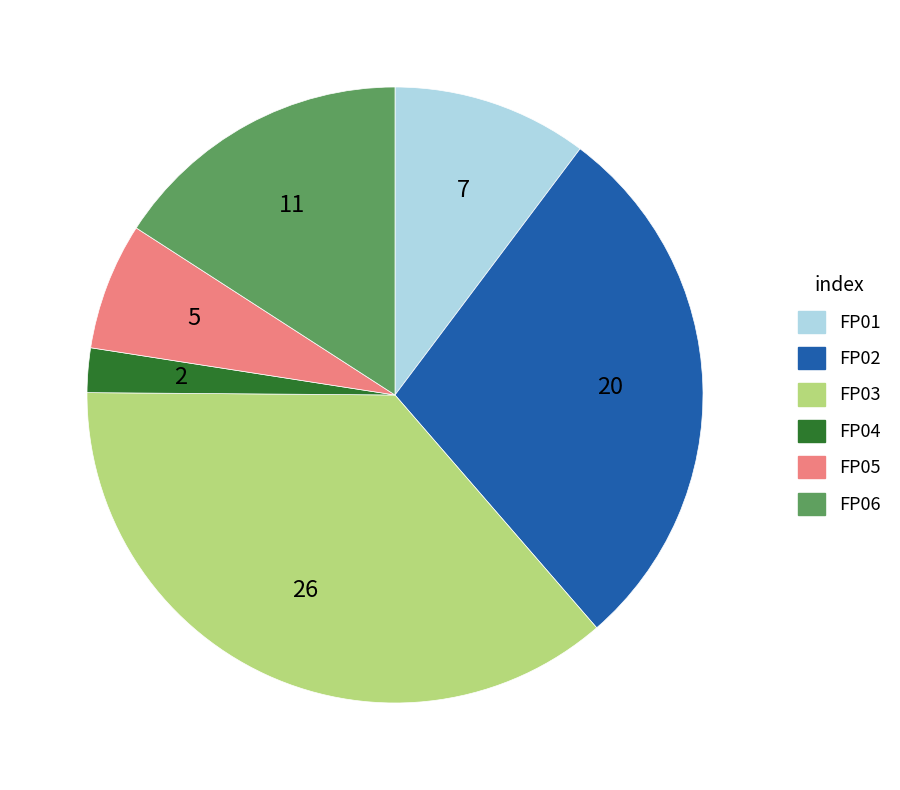

Which has a higher value, FP01 or FP06?

FP06